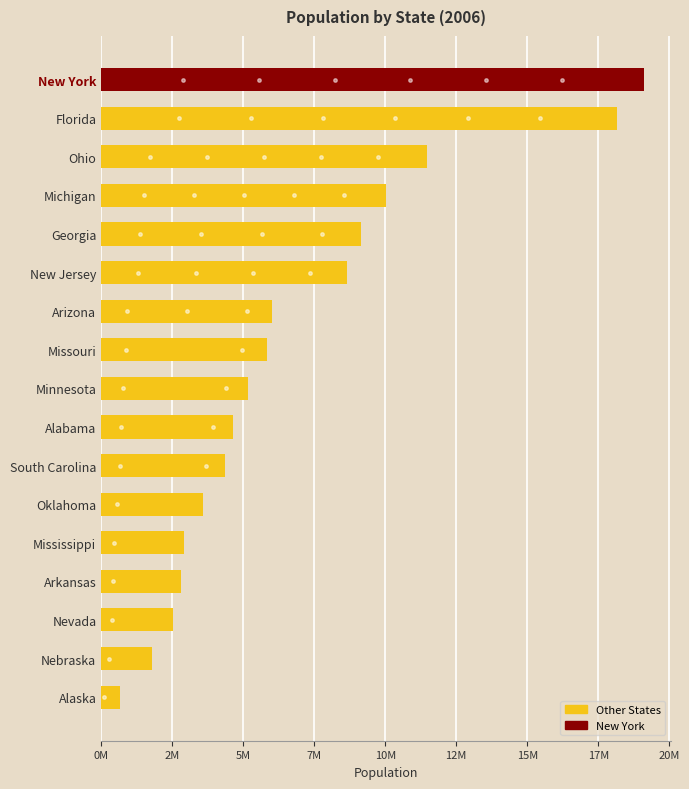

Does the chart contain any negative values?

No